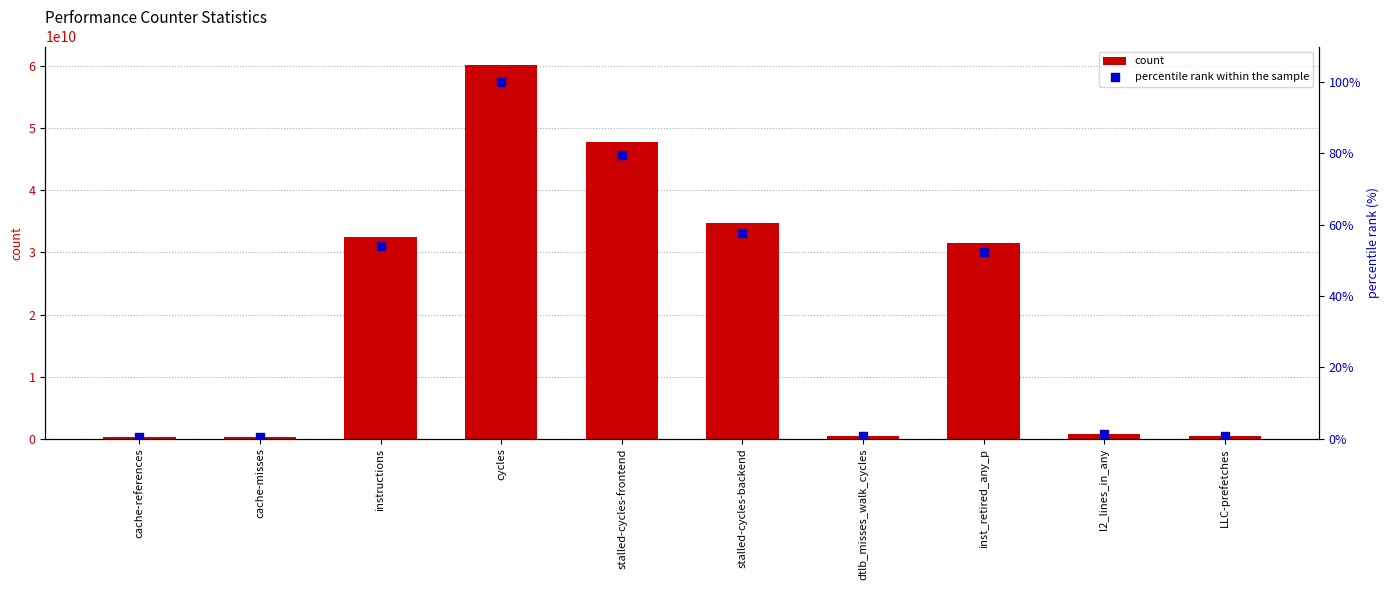

Is the value of percentile rank within the sample at cycles greater than the value of count at cycles?

No